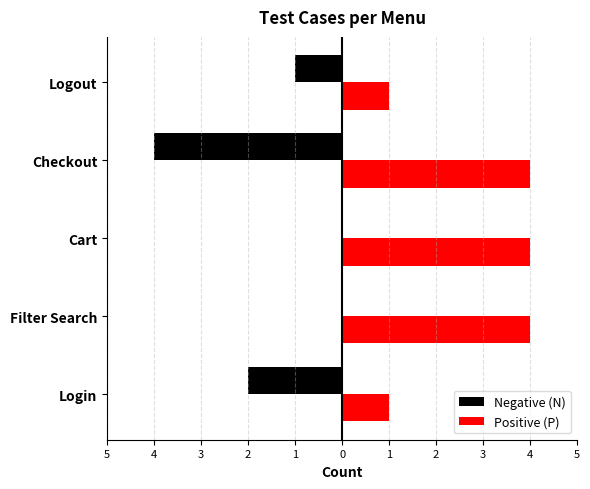

What are all the series names shown in the legend?

Negative (N), Positive (P)